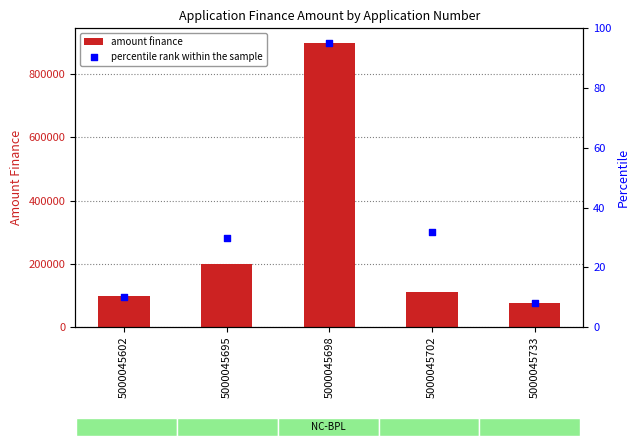

Which series contains the highest Y value?

amount finance